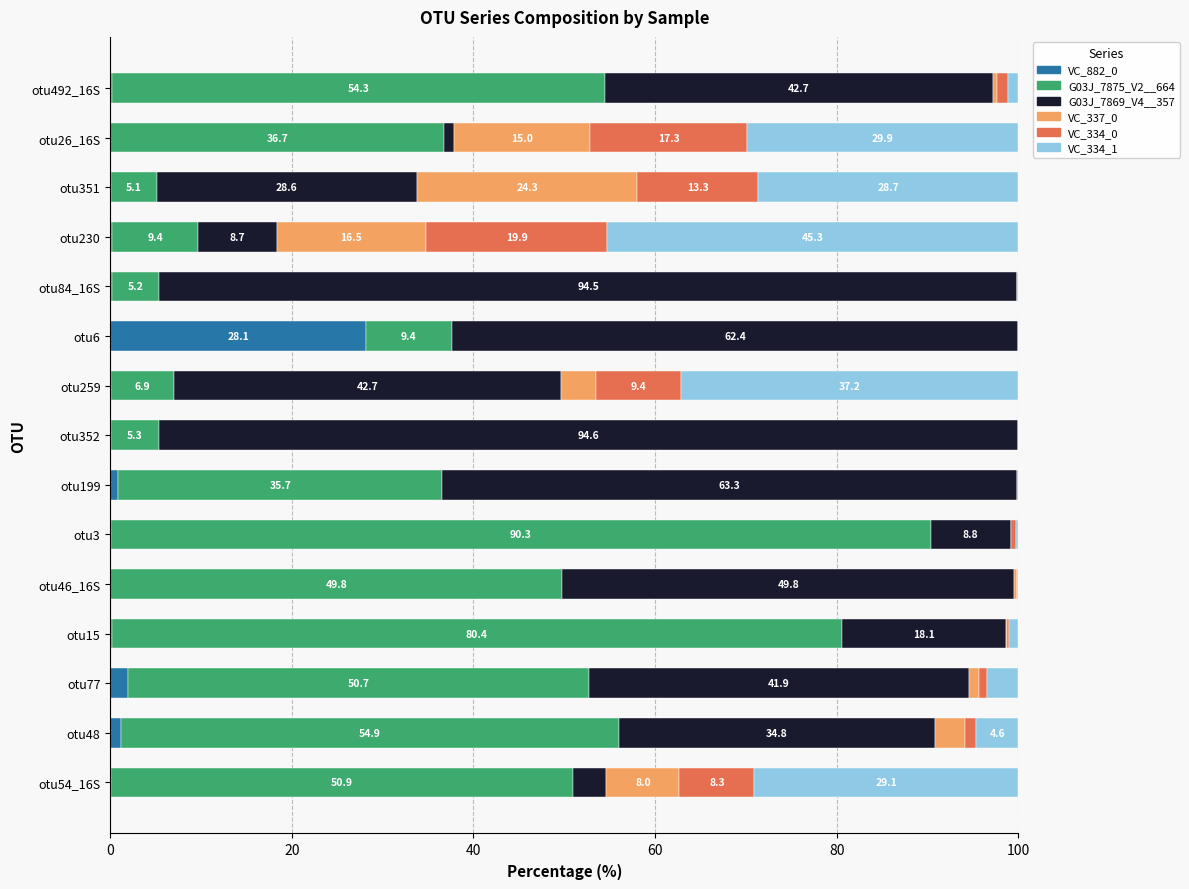

What is the maximum value for VC_882_0?

28.1